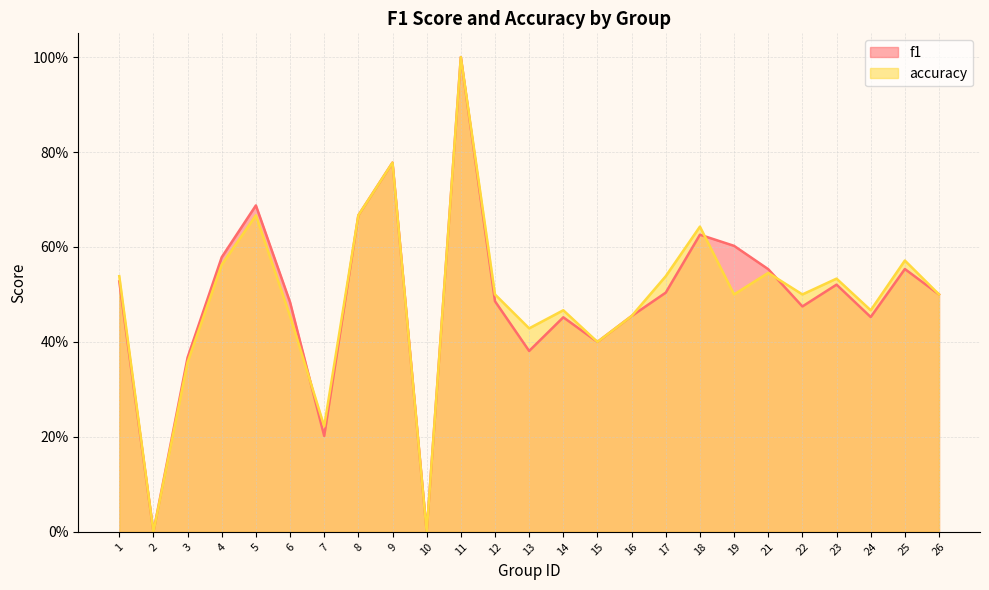

What is the maximum value for accuracy?

1.0